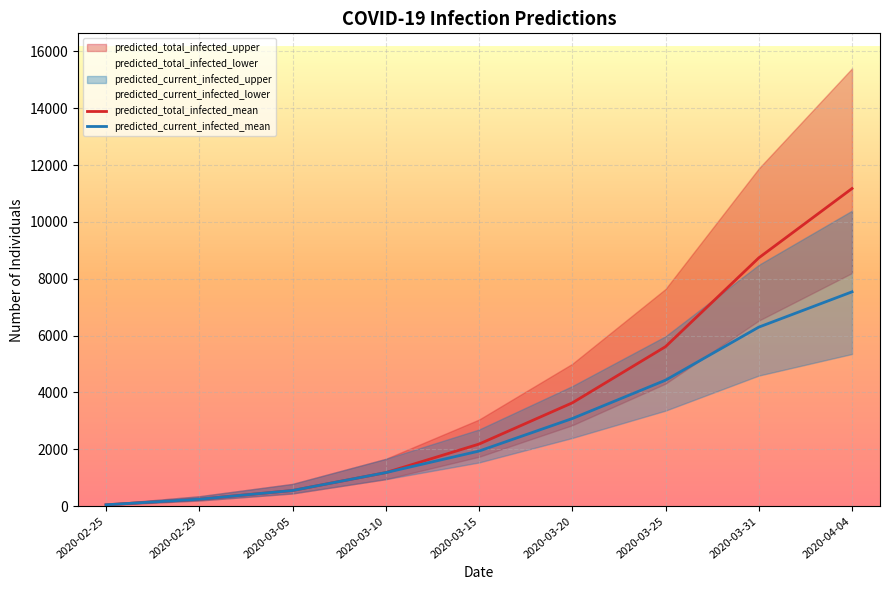

Is this an area chart (filled region under the line)?

No